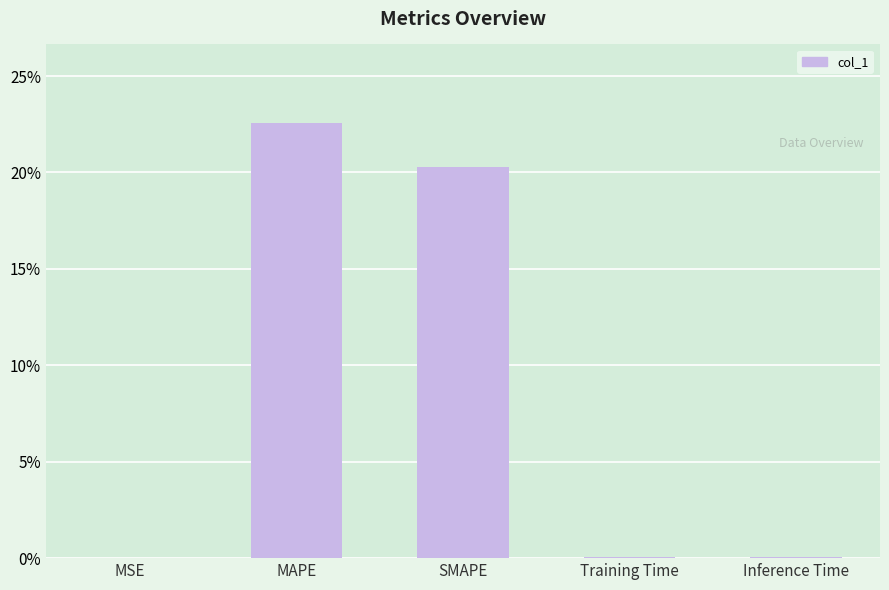

What is the difference between the values at Training Time and SMAPE?

20.2